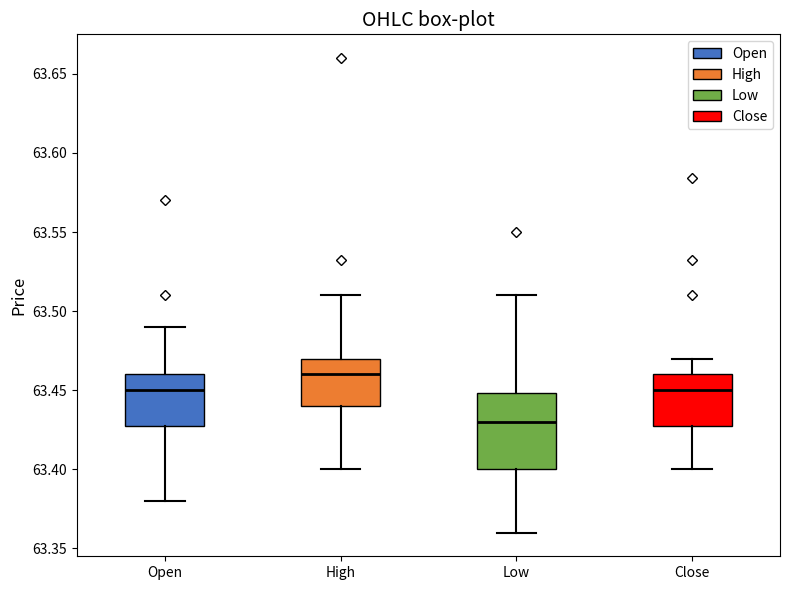

Reading left to right, read every box against the y-axis: the position of its median line, the range the box covers, and the ends of its whiskers. The values are not printed on the chart, so give them approximately, as read against the axis.

Open: median 63.45, box 63.43 to 63.46, whiskers 63.38 to 63.49
High: median 63.46, box 63.44 to 63.47, whiskers 63.40 to 63.51
Low: median 63.43, box 63.40 to 63.45, whiskers 63.36 to 63.51
Close: median 63.45, box 63.43 to 63.46, whiskers 63.40 to 63.47